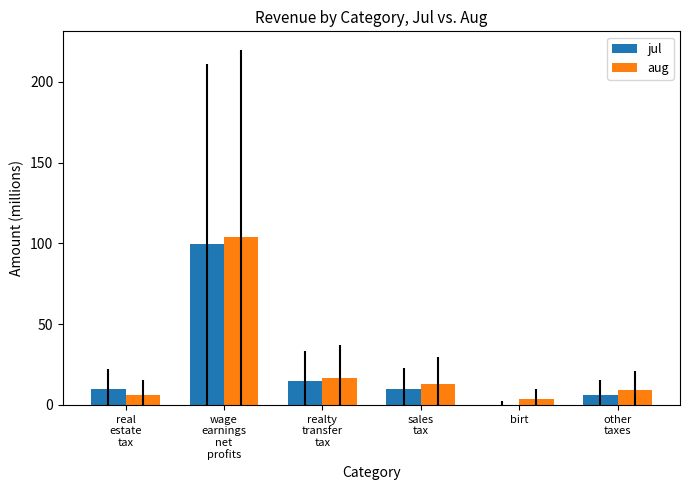

What is the maximum value for aug?

103.7